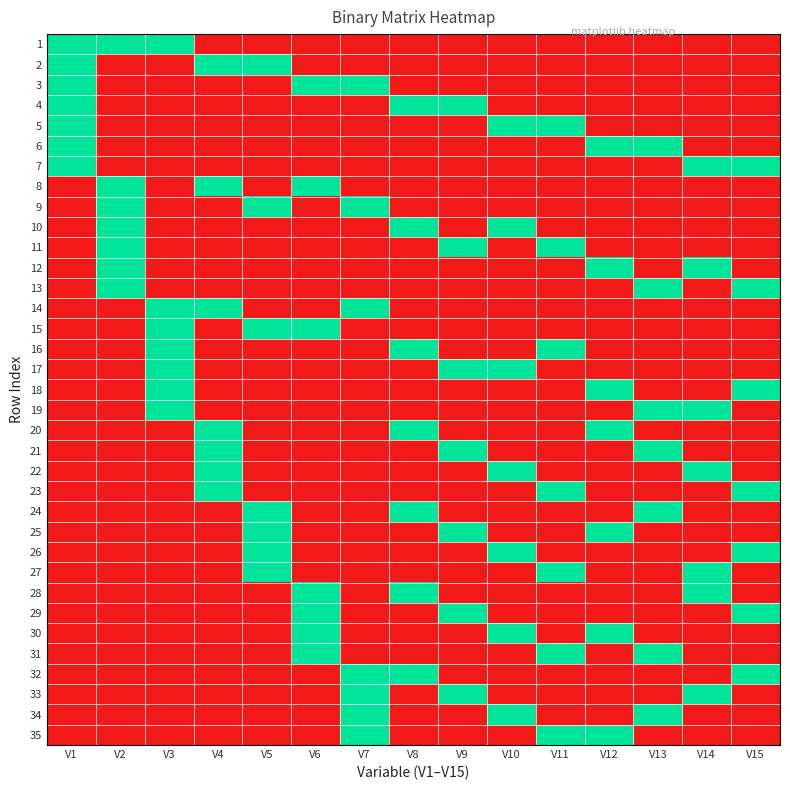

What is the total value across all series at V4?

7